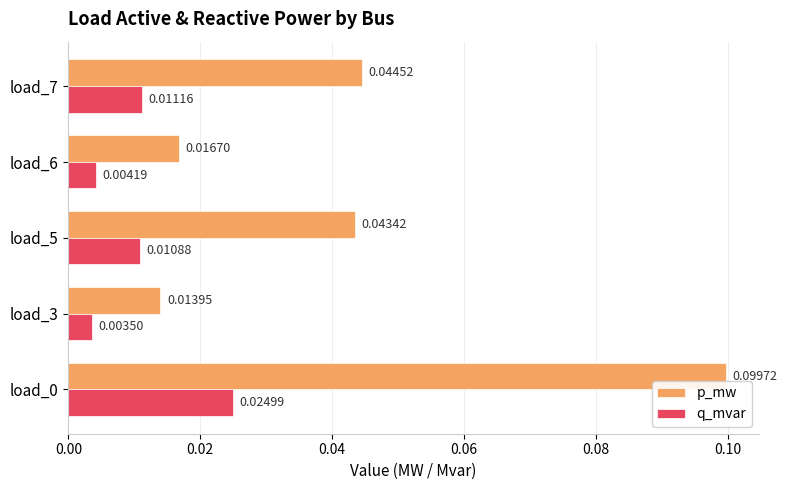

Rank the series at load_7 from lowest to highest value.

q_mvar, p_mw